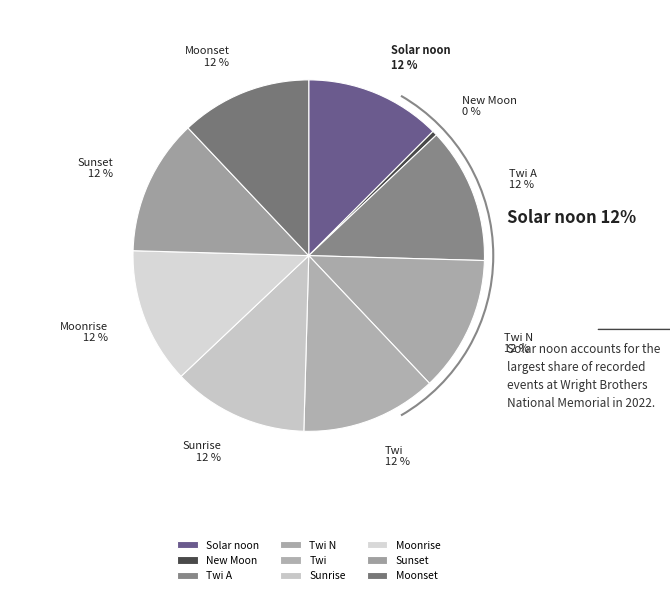

How many slices are in this pie chart?

9